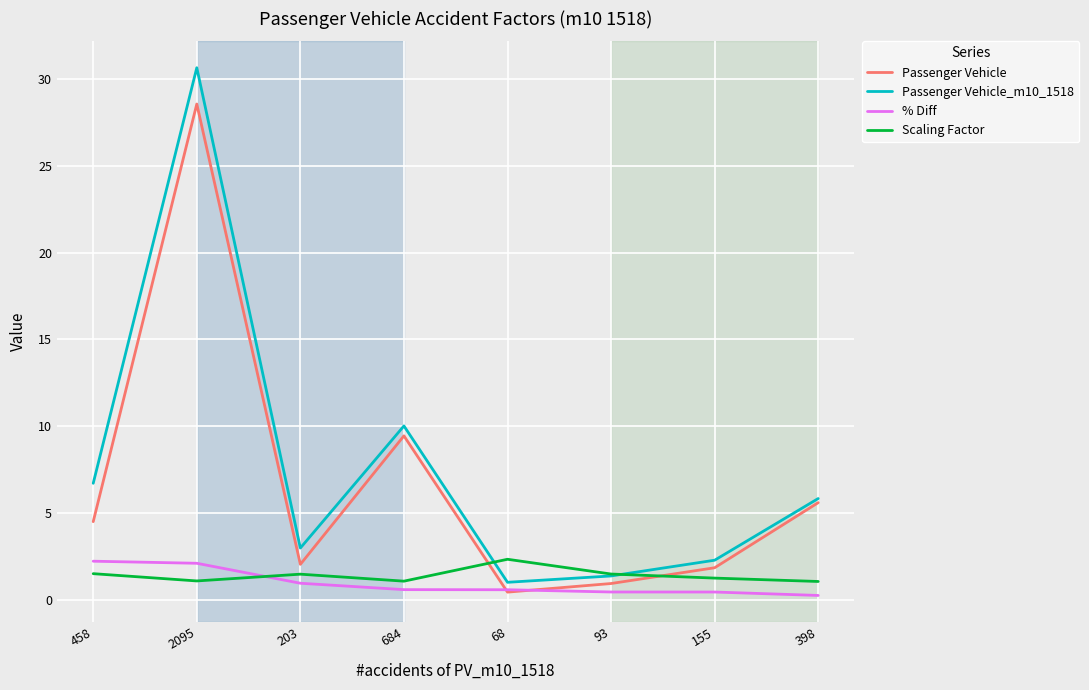

Count the number of data series in this chart.

4